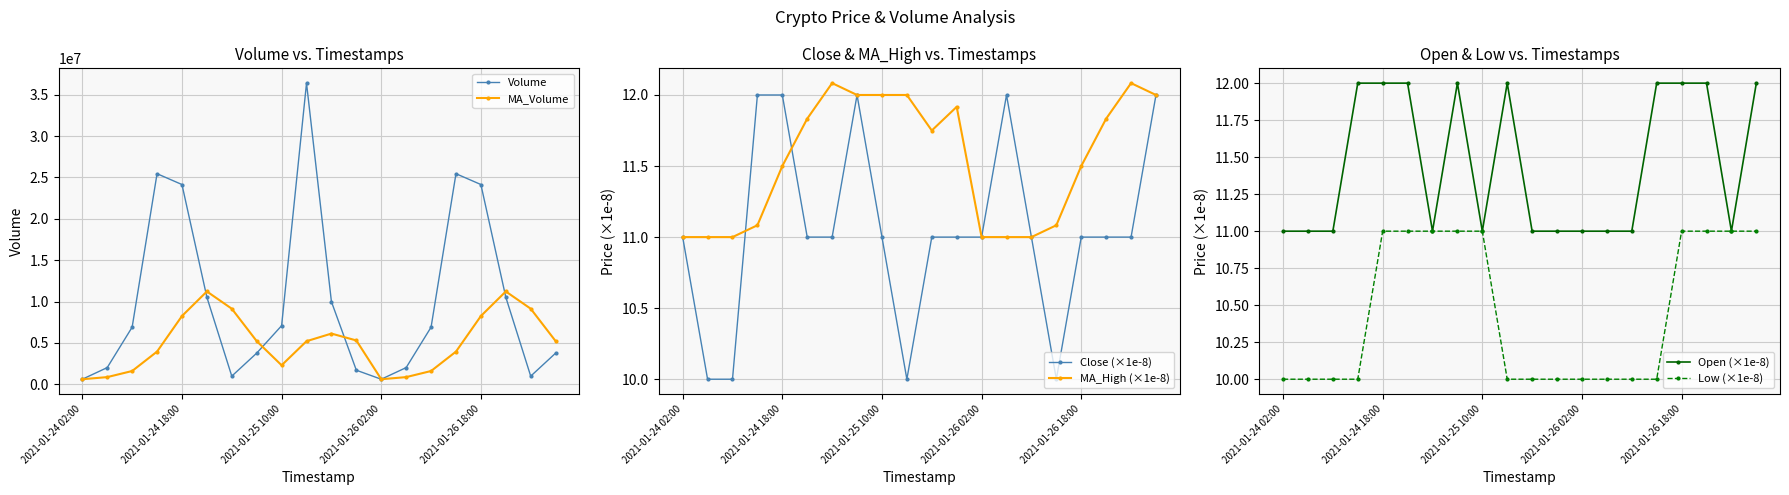

True or false: Open (×1e-8) and Volume intersect in this chart.

False